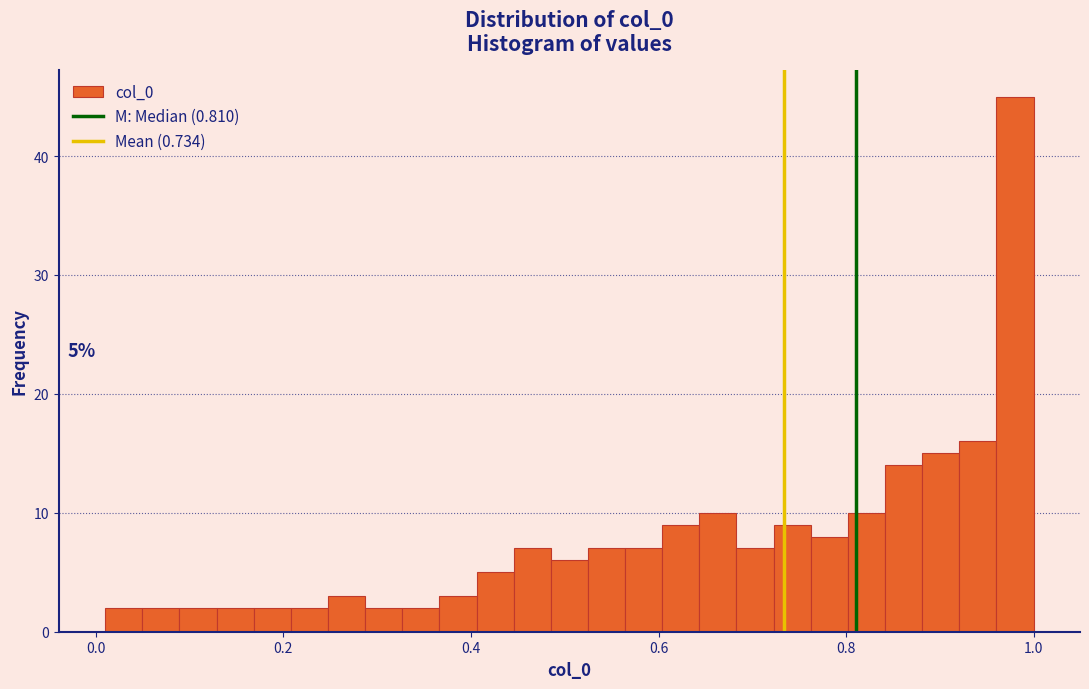

Read against the x-axis, roughly where is the centre of the tallest bar?

0.98